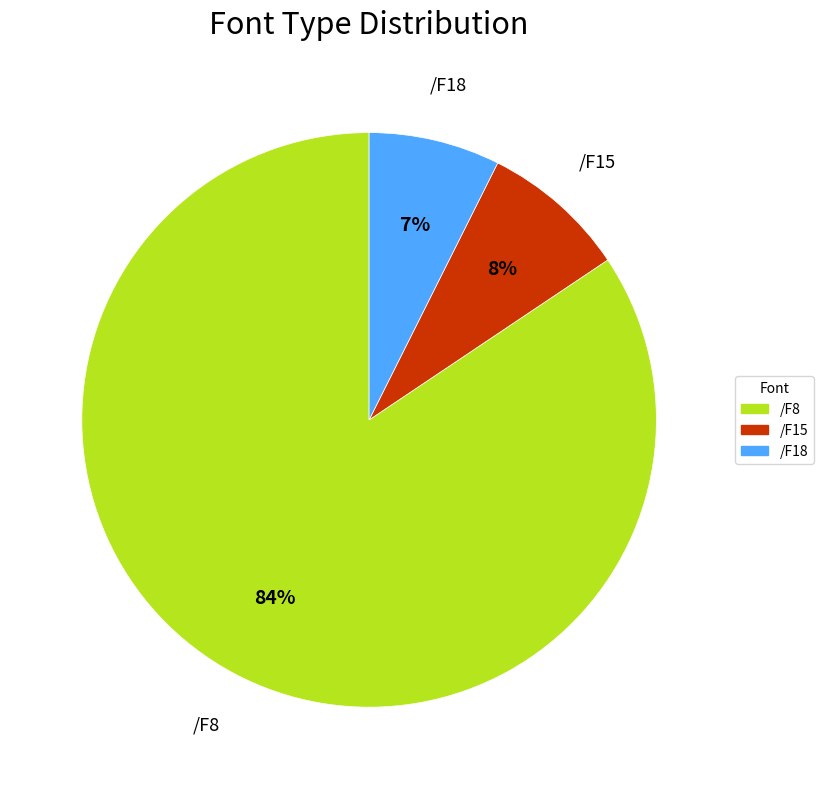

To the nearest percent, what percentage of the pie is /F15?

8%